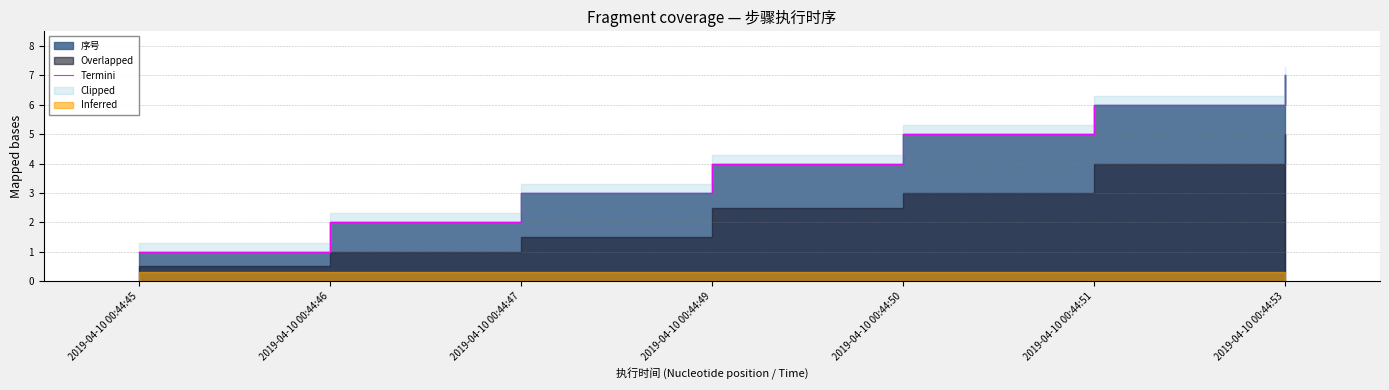

Count the values in the range 2 to 6.

5